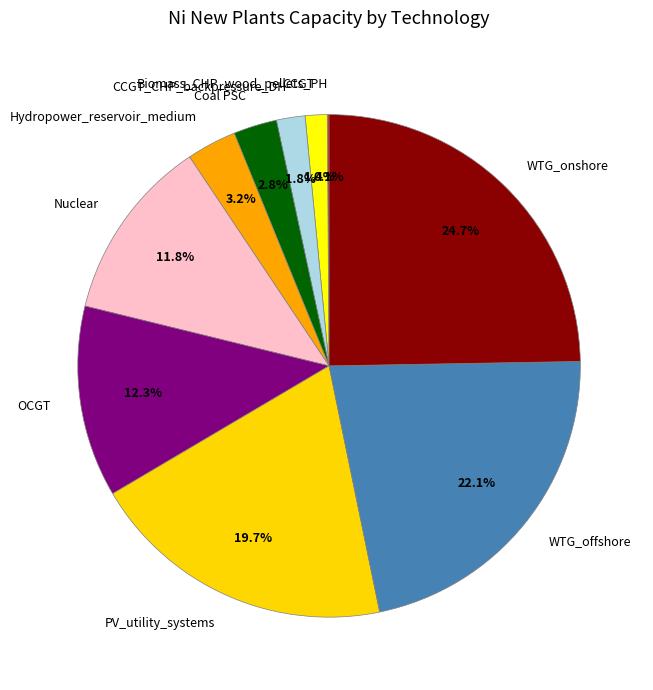

What is the ratio of the value at WTG_offshore to the value at OCGT?

1.8